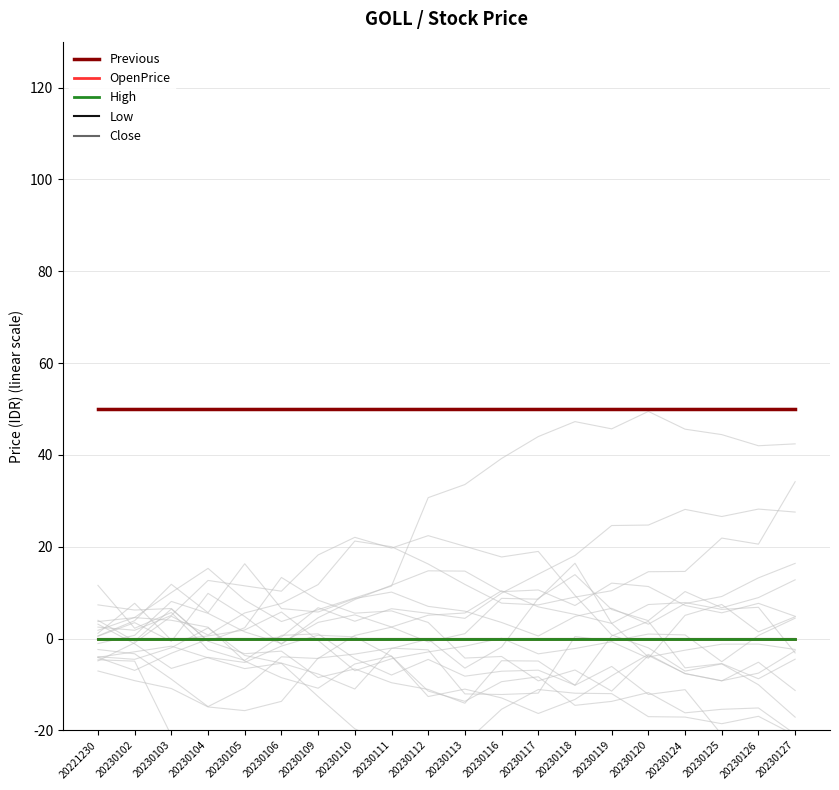

Which series has the widest spread of values?

Previous